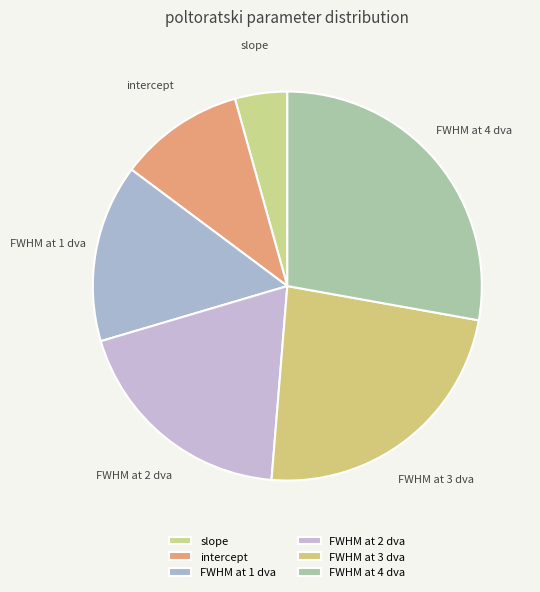

Is the sum of slope and FWHM at 4 dva greater than half?

No